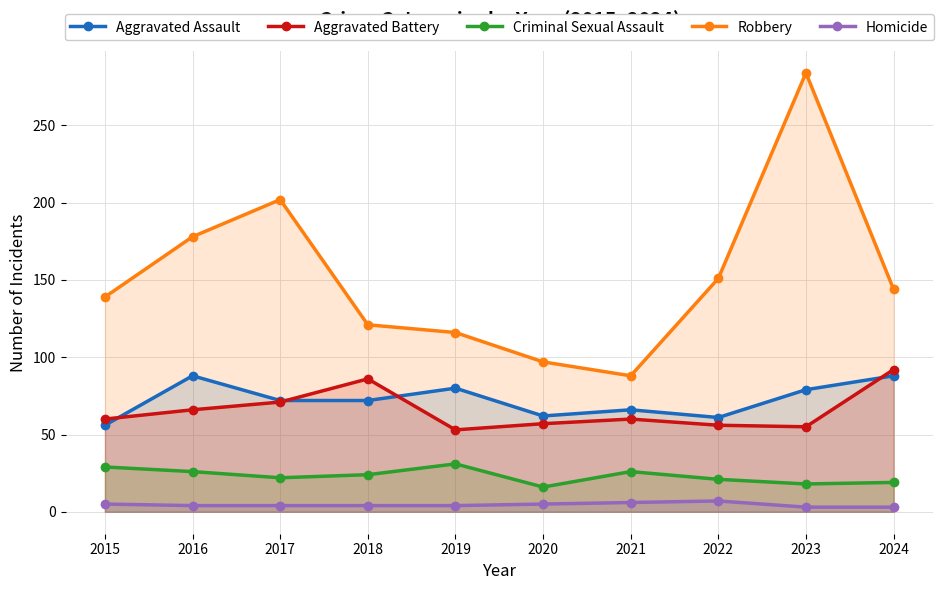

What is the value of the Homicide point at the 5th from the left?

4